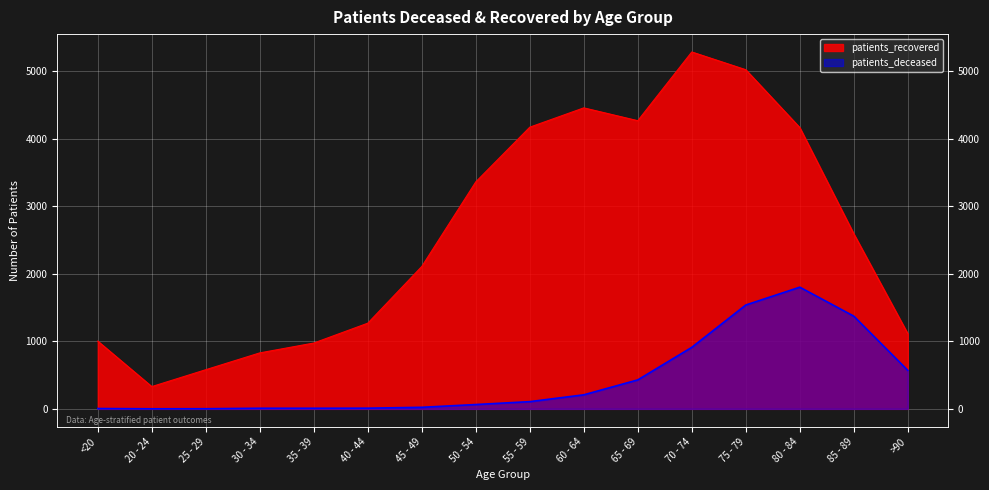

What is the minimum value for patients_recovered?

330